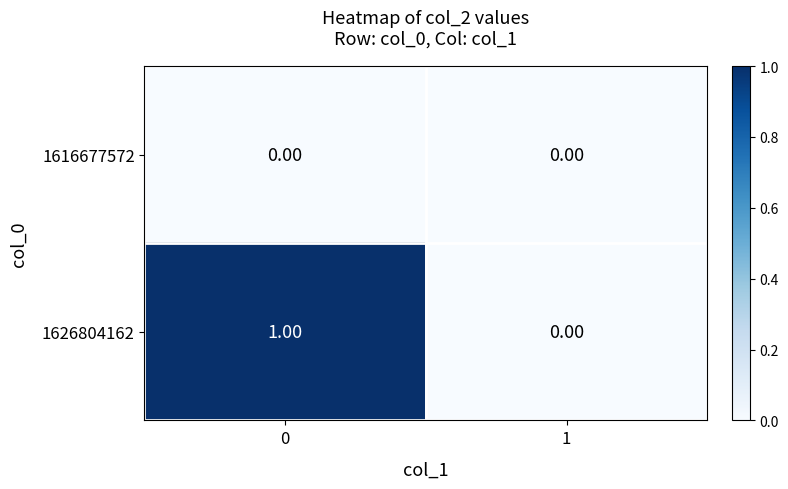

How many distinct data groups are displayed?

2